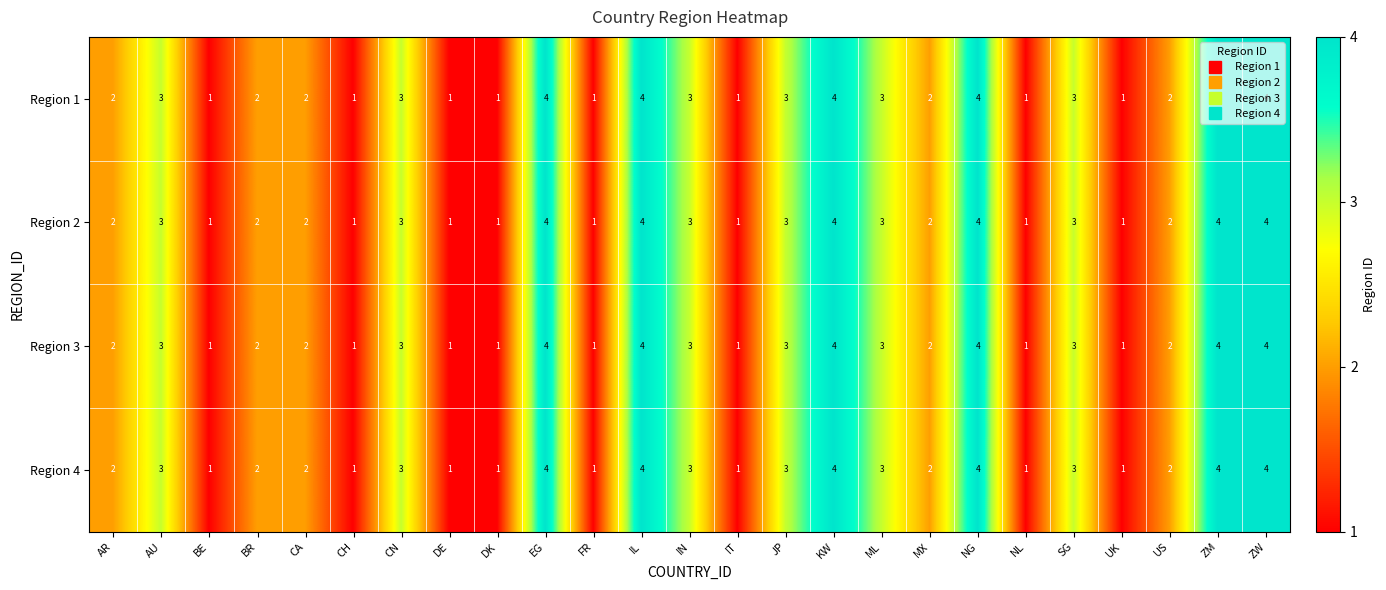

What is the total value across all series at JP?

12